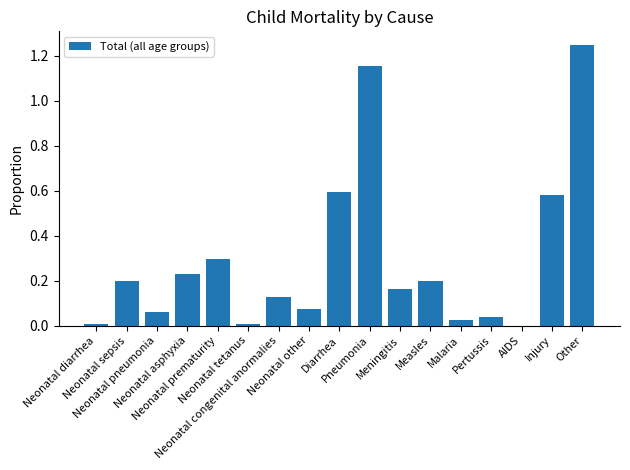

What is the sum of all values?

5.0